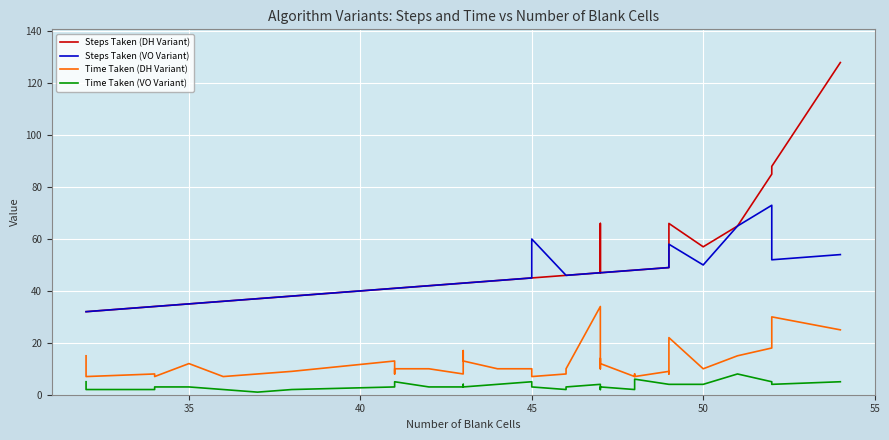

True or false: Time Taken (VO Variant) has more than 2 interior local peaks.

True